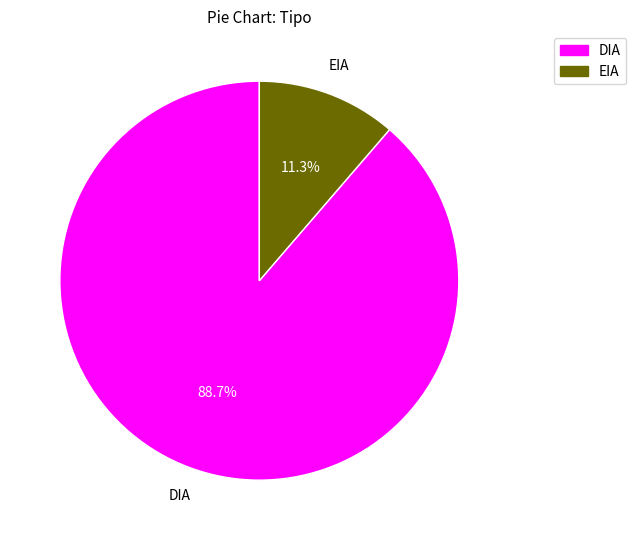

True or false: DIA accounts for 83% of the total.

False